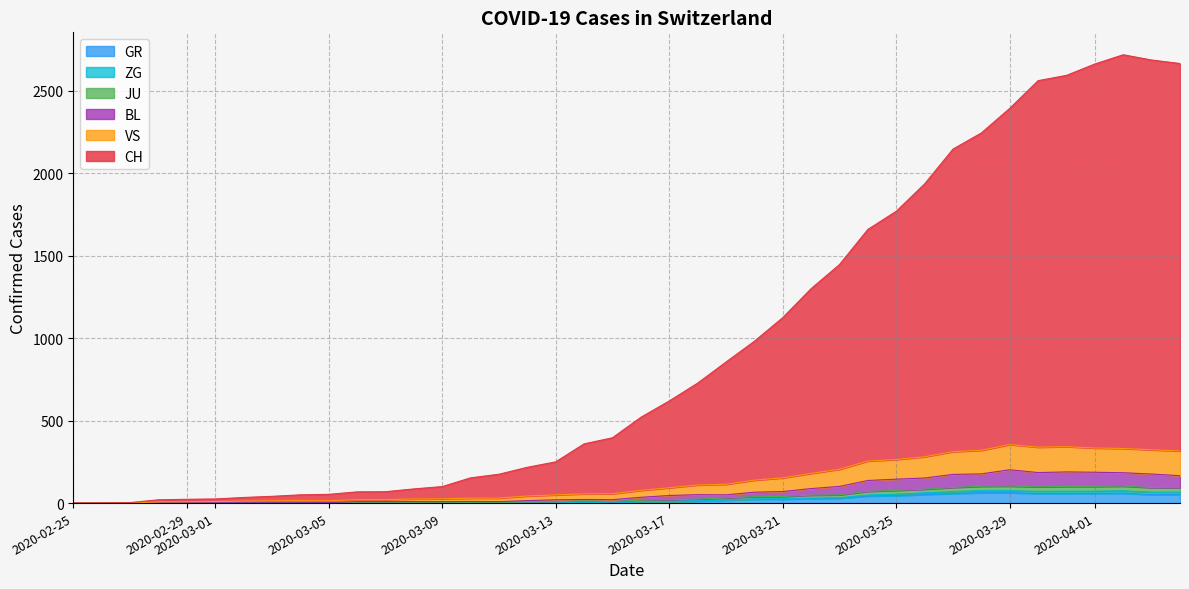

What is the maximum value for GR?

63